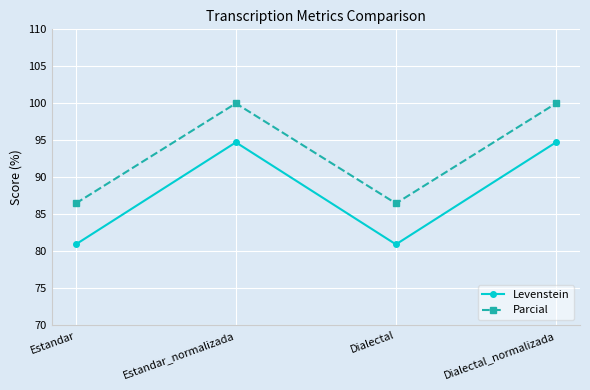

What is the highest value of the Parcial series?

100.0